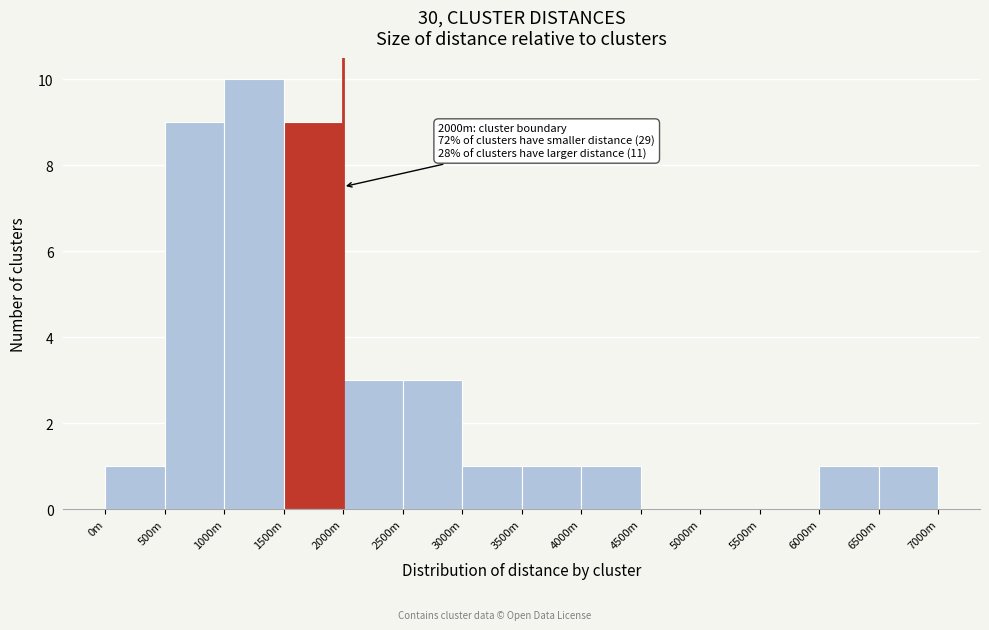

Reading left to right, what are all the values shown in this chart?

0m=1	500m=9	1000m=10	1500m=9	2000m=3	2500m=3	3000m=1	3500m=1	4000m=1	4500m=0	5000m=0	5500m=0	6000m=1	6500m=1